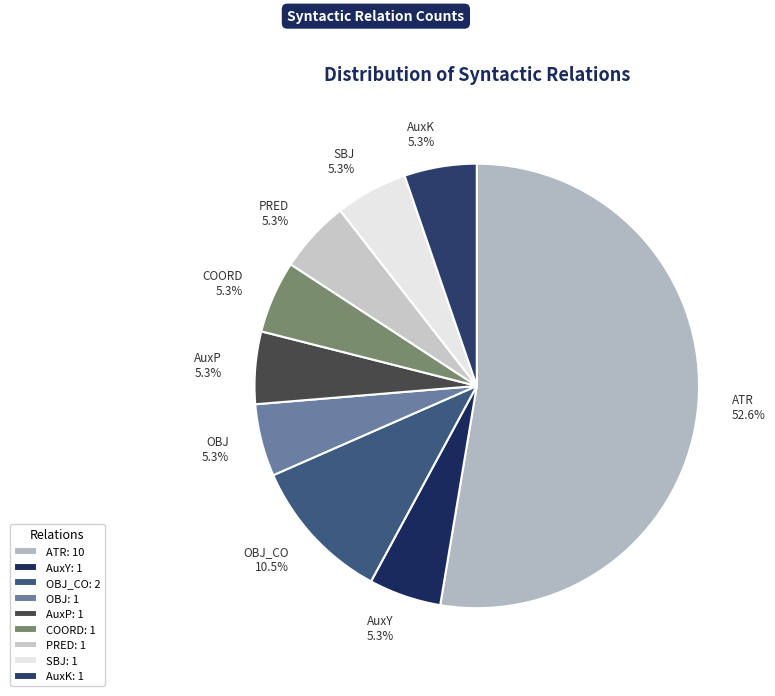

Is ATR 52.6% the majority of the pie?

Yes